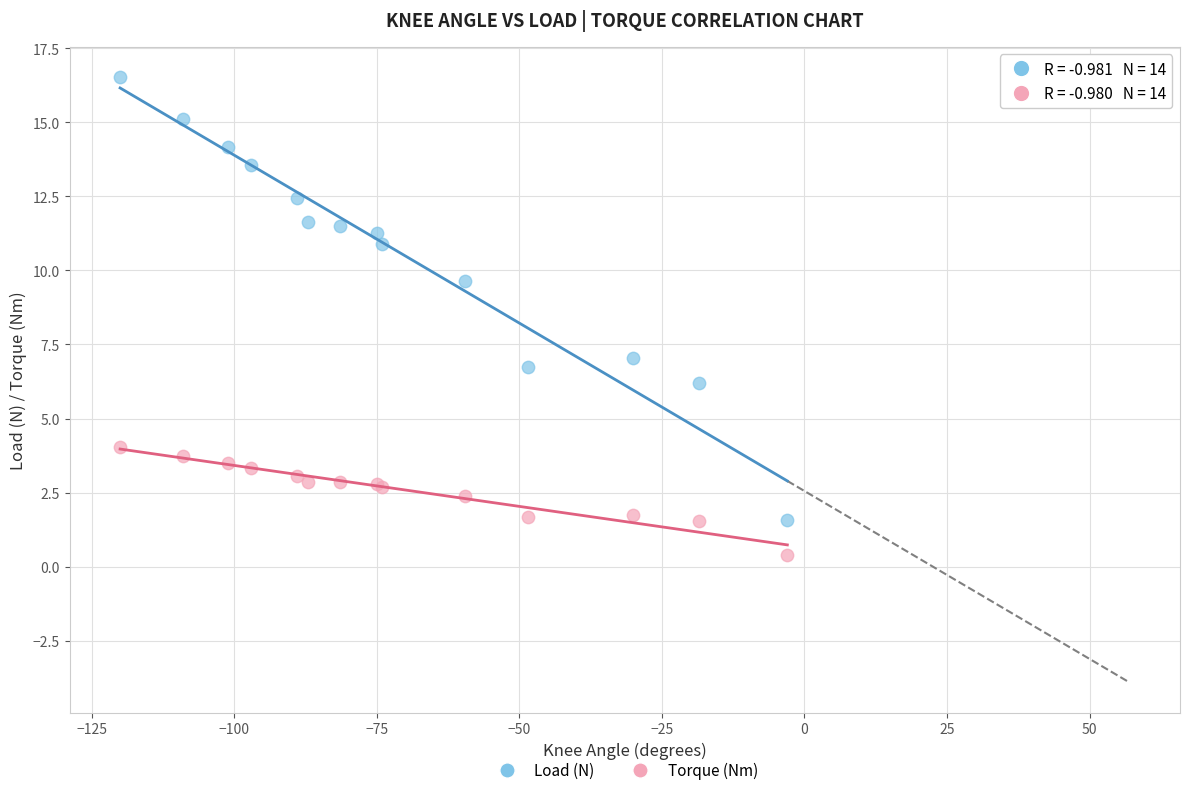

In the Load (N) series, what Y value is closest to 9?

9.6